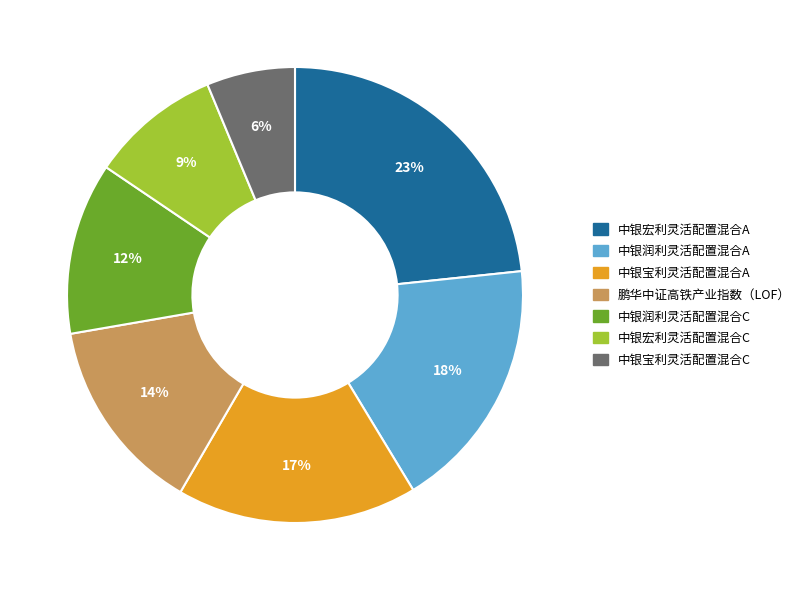

How many slices are in this pie chart?

7